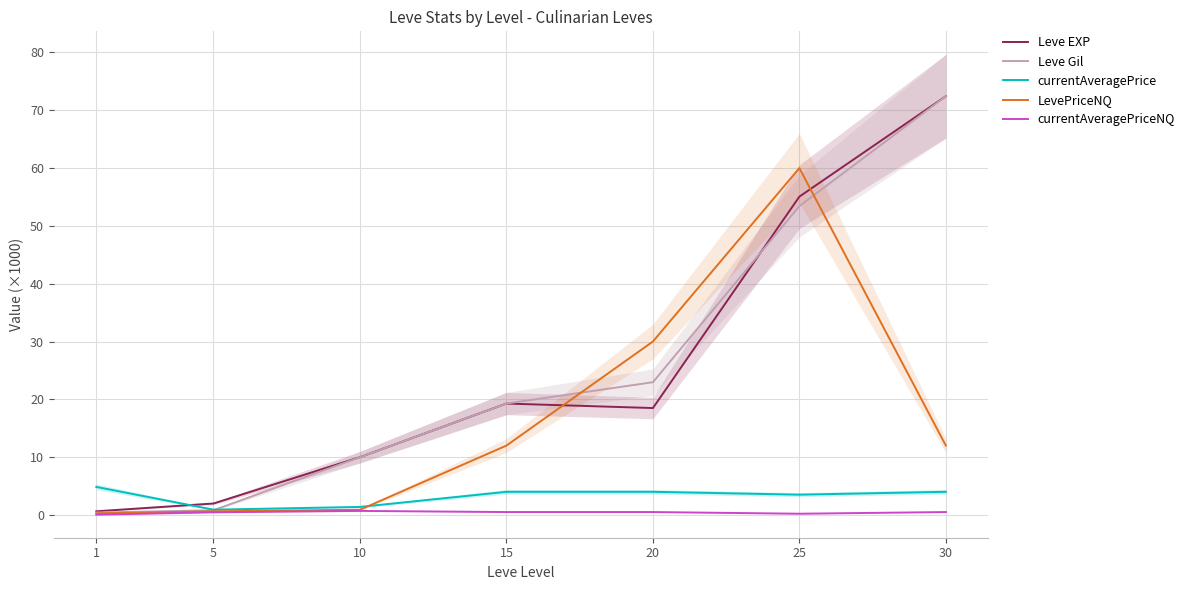

True or false: currentAveragePriceNQ and currentAveragePrice cross at least once.

False